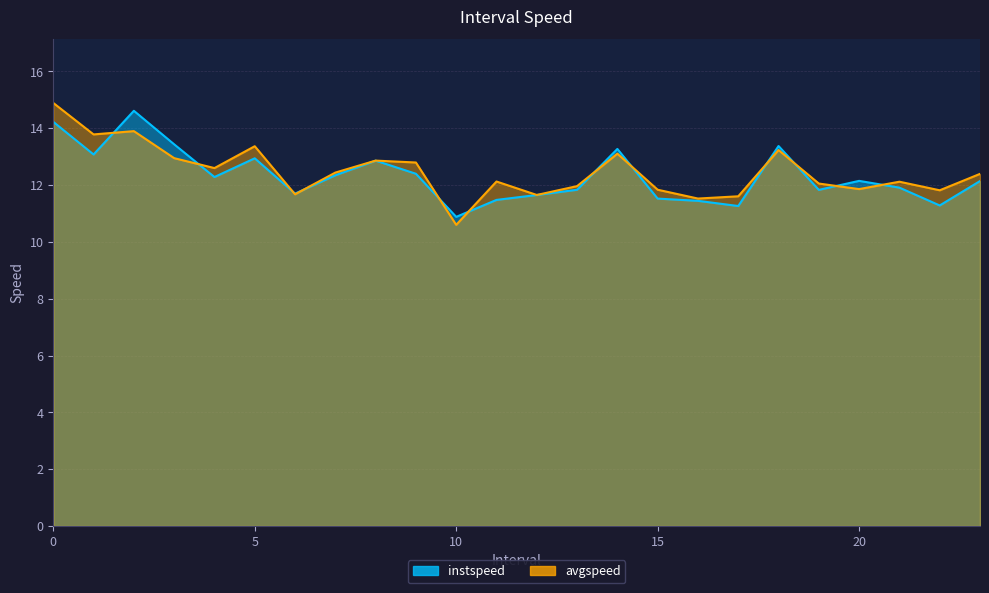

What is the spread (max minus min) of values at 11.0?

0.6